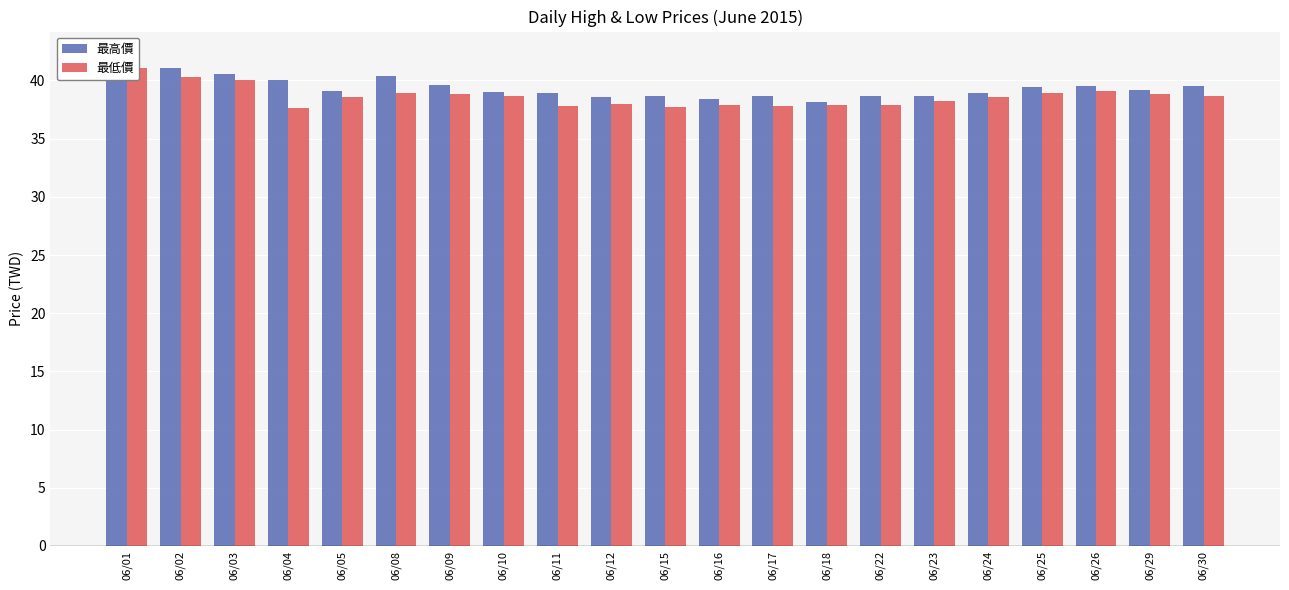

How many categories are shown in the chart?

21